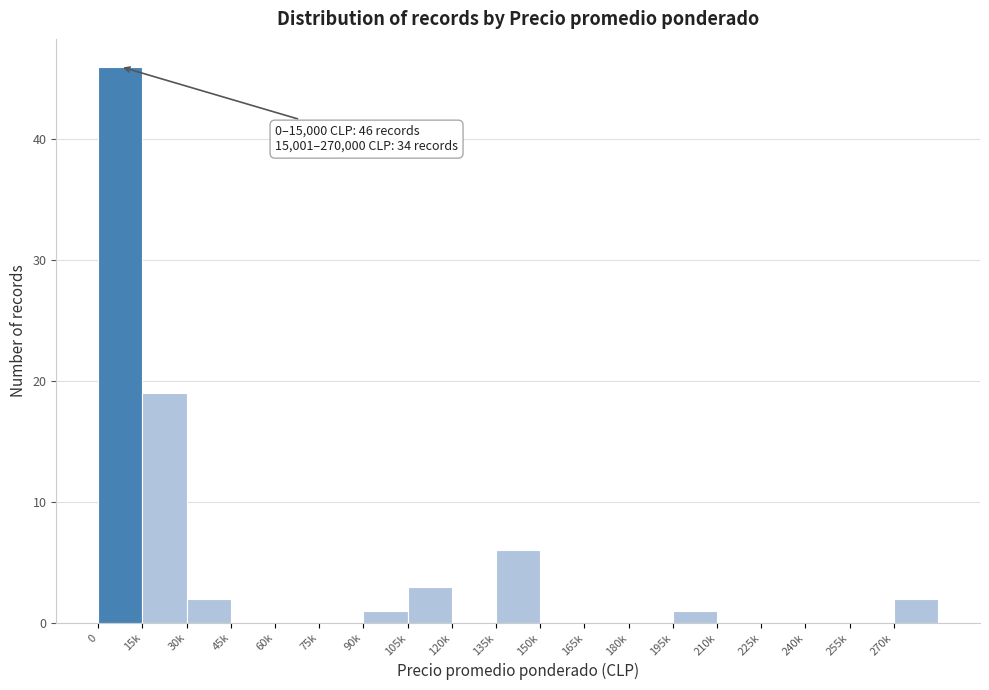

Reading left to right, list all the values displayed in this chart.

0=46	15k=19	30k=2	45k=0	60k=0	75k=0	90k=1	105k=3	120k=0	135k=6	150k=0	165k=0	180k=0	195k=1	210k=0	225k=0	240k=0	255k=0	270k=2